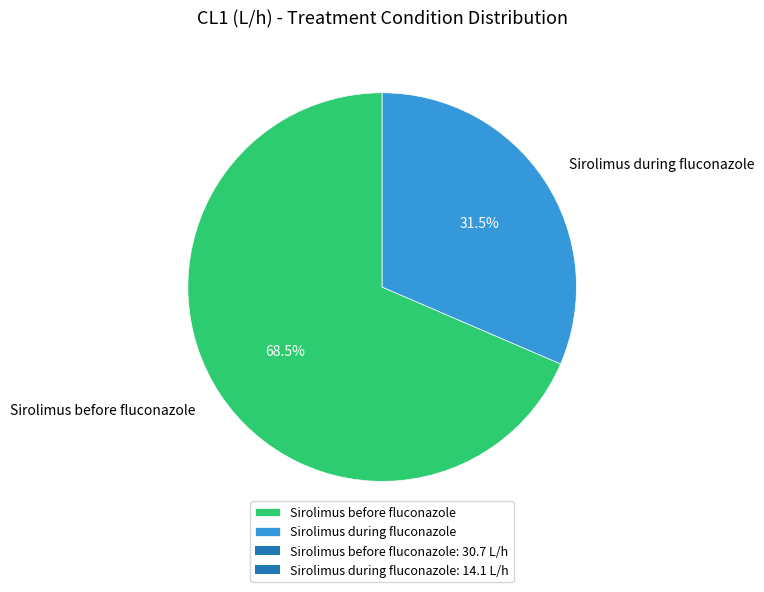

What is the total percentage of Sirolimus during fluconazole and Sirolimus before fluconazole?

100.0%